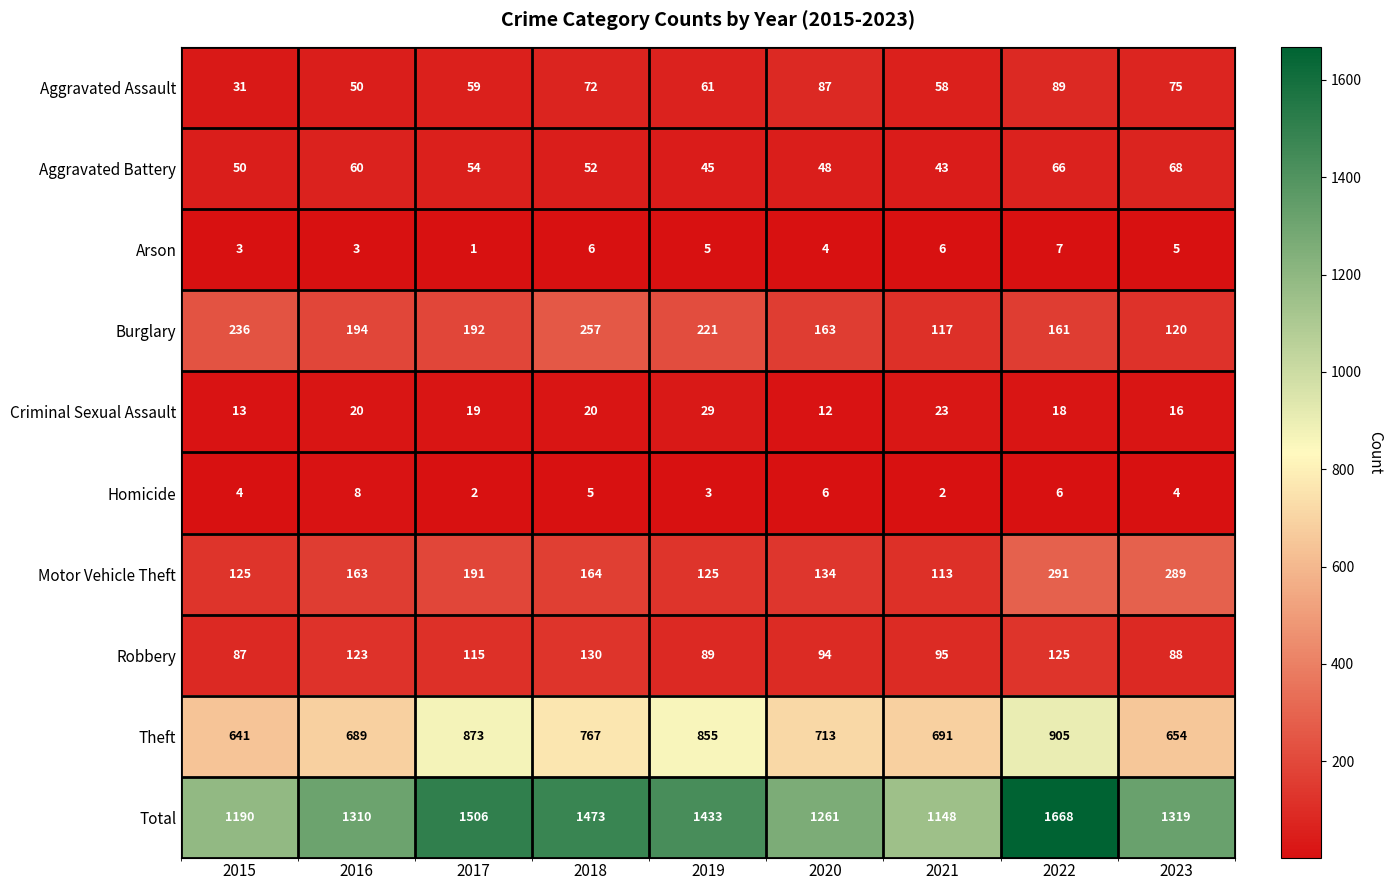

Which series has the widest spread of values?

Total